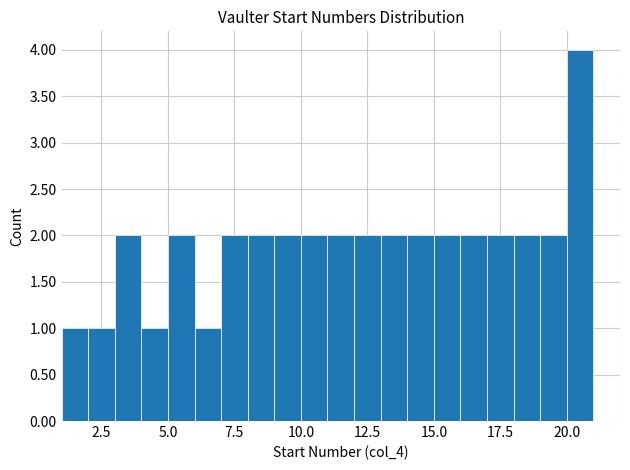

Read against the x-axis, roughly where is the centre of the tallest bar?

20.5